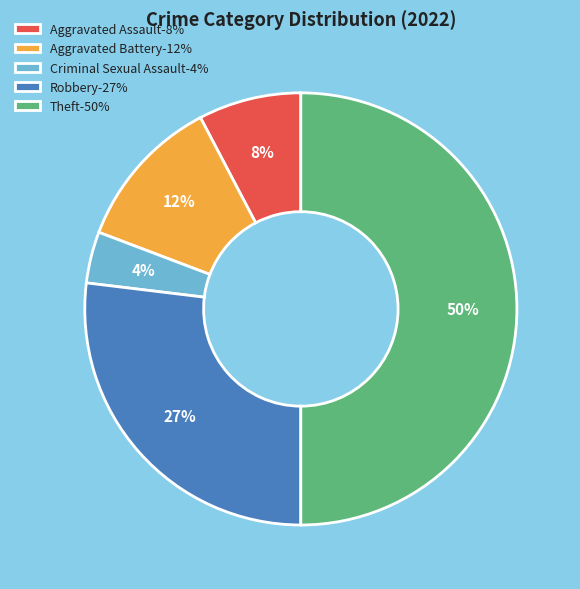

Does Robbery-27% account for over 50% of the chart?

No